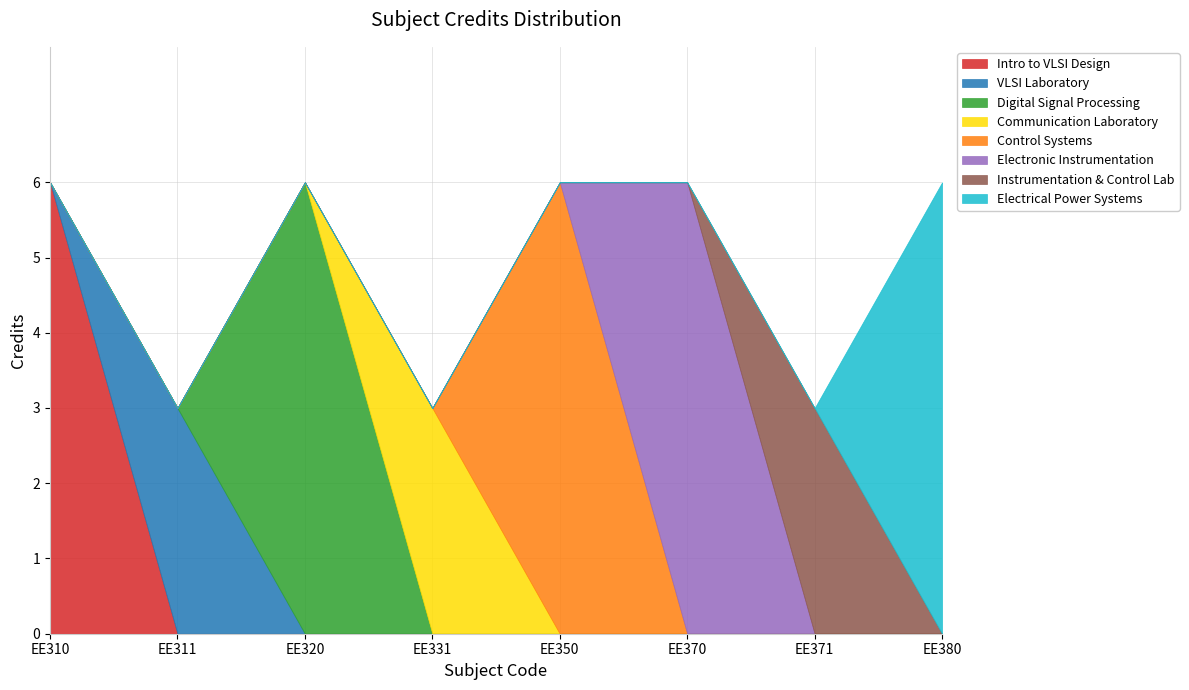

Reading left to right, what are all the values shown in this chart?

EE310=6	EE311=3	EE320=6	EE331=3	EE350=6	EE370=6	EE371=3	EE380=6